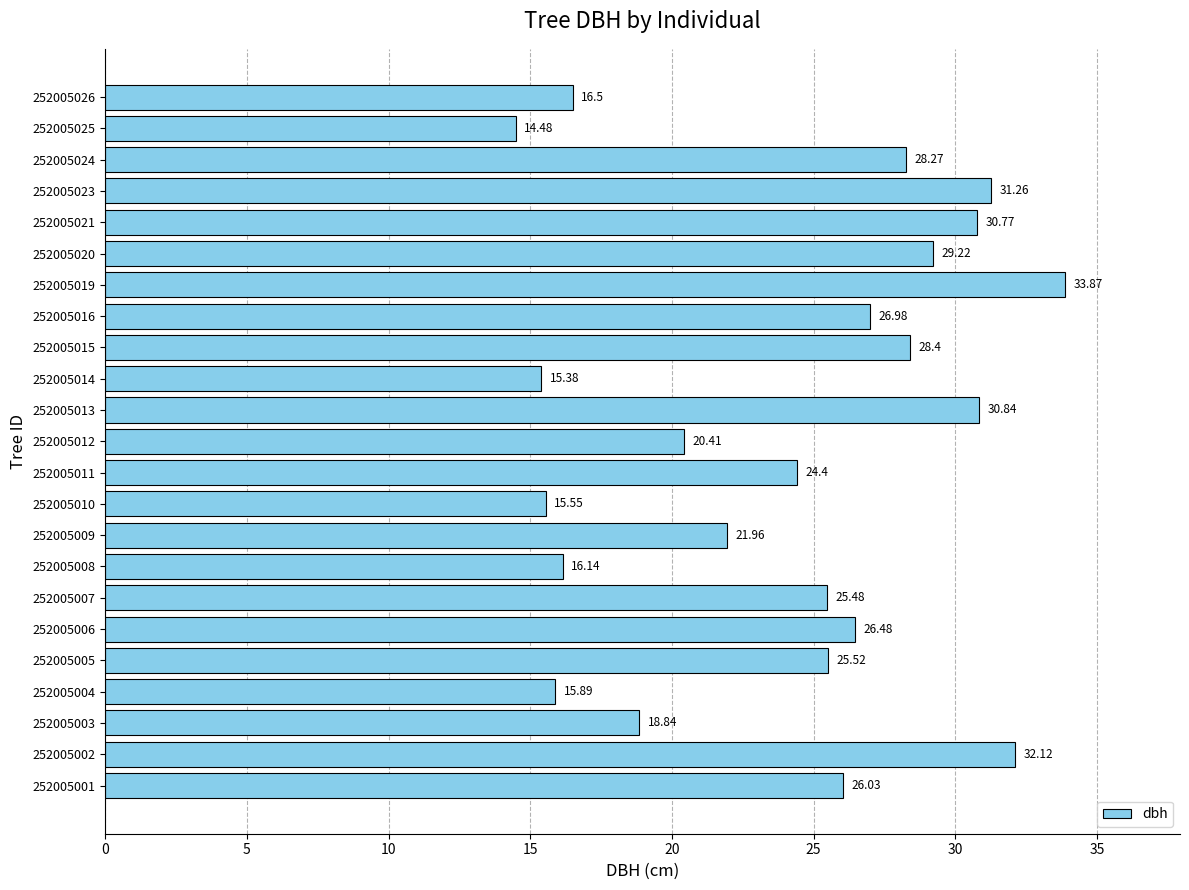

Approximately how many times larger is the value at 252005013 compared to 252005003?

1.6